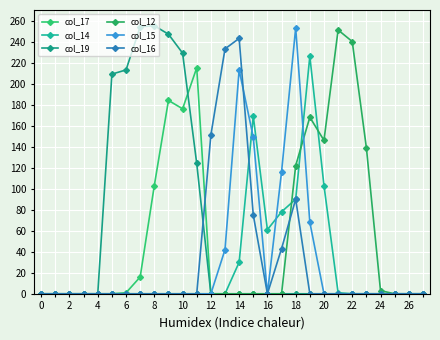

How many categories are shown in the chart?

28